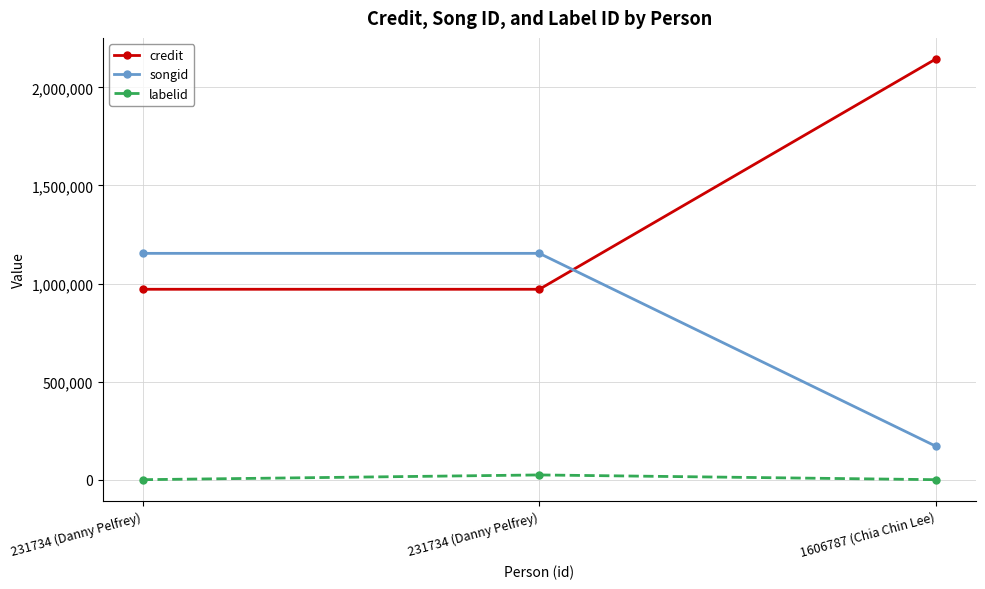

True or false: songid has a value of 418313 at 231734 (Danny Pelfrey).

False